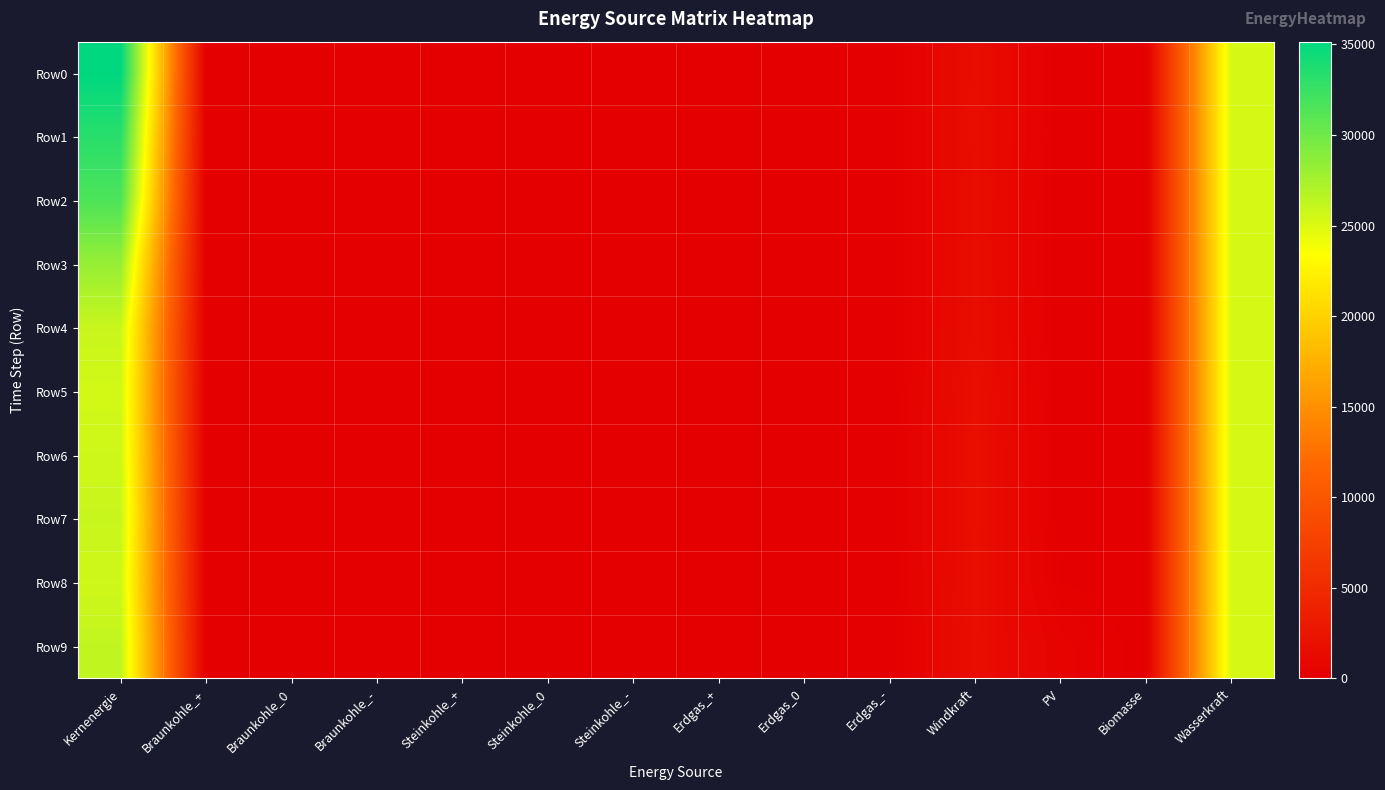

Which series has the largest total across all categories?

Row0